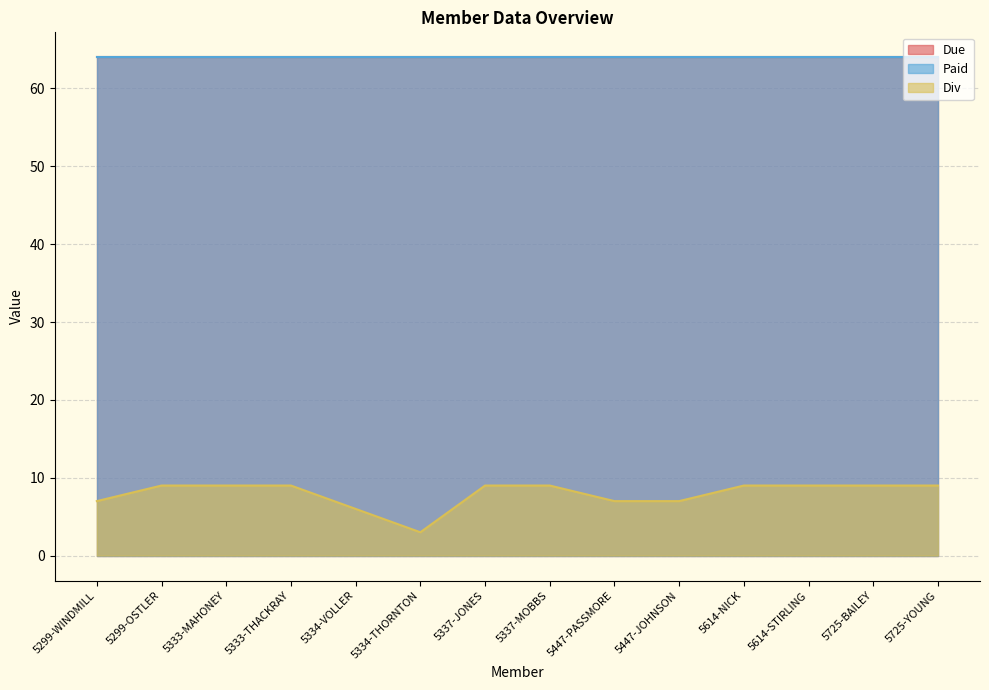

At how many categories does at least one series exceed 23?

14